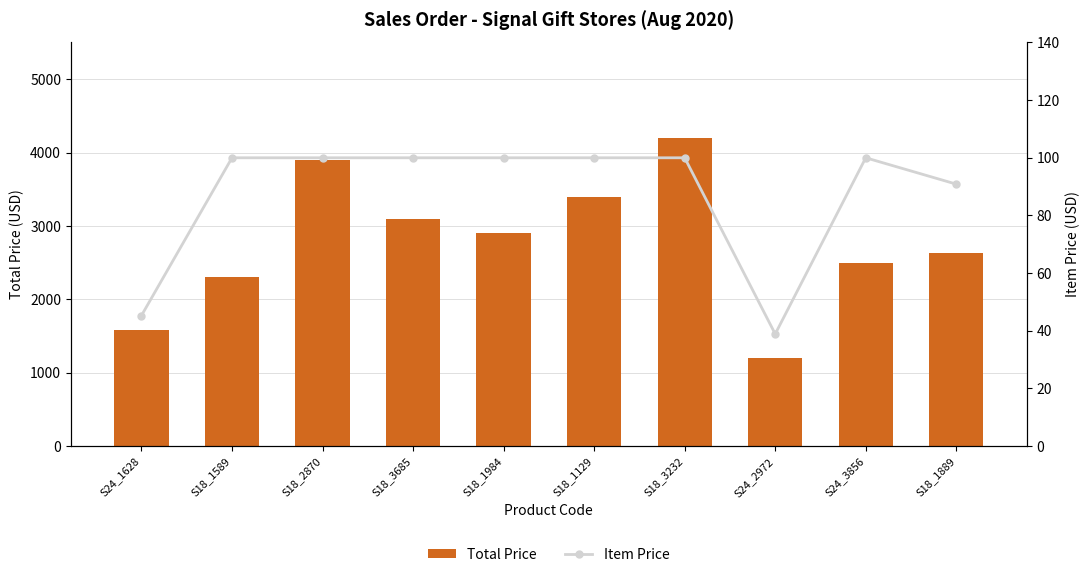

What is the sum of the Item Price values at S18_1984 and S18_3685?

200.0